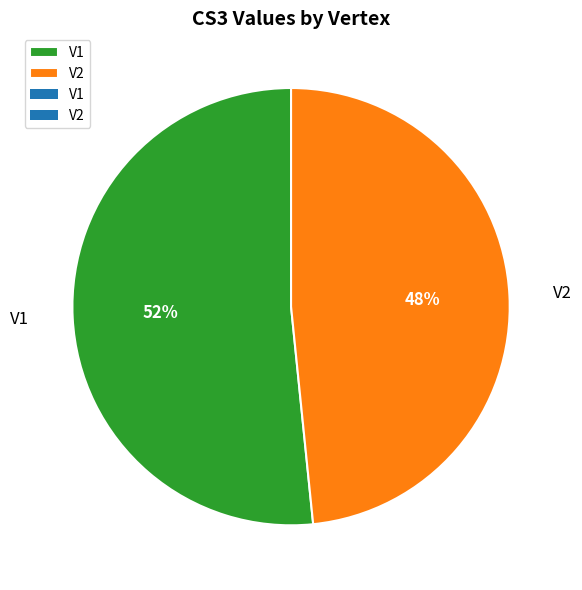

What percentage is the V1 slice, to the nearest percent?

52%